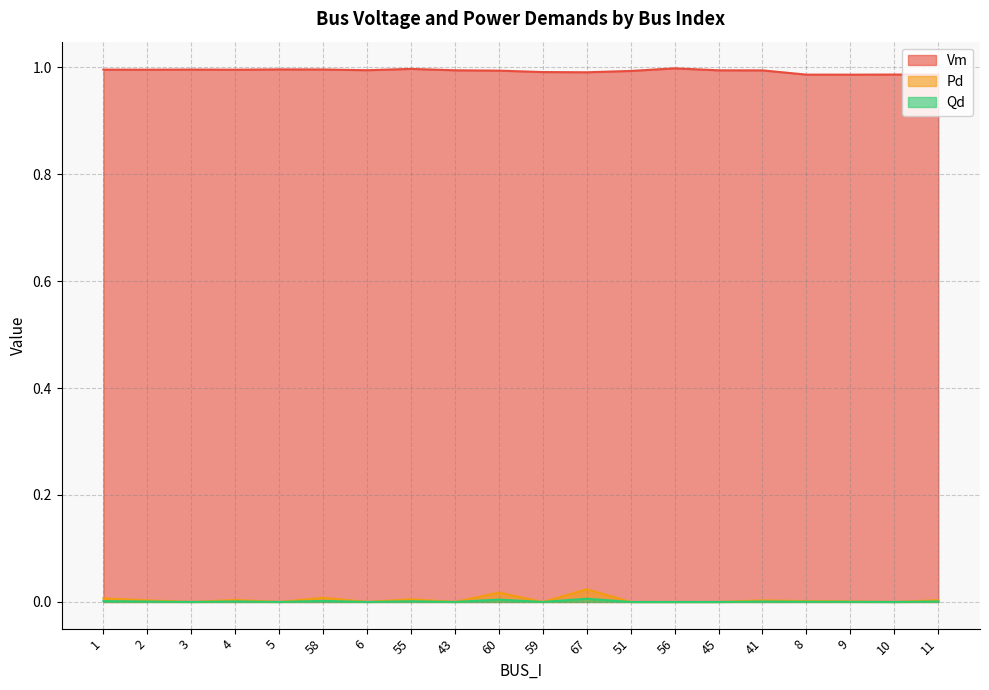

True or false: Qd and Vm intersect in this chart.

False